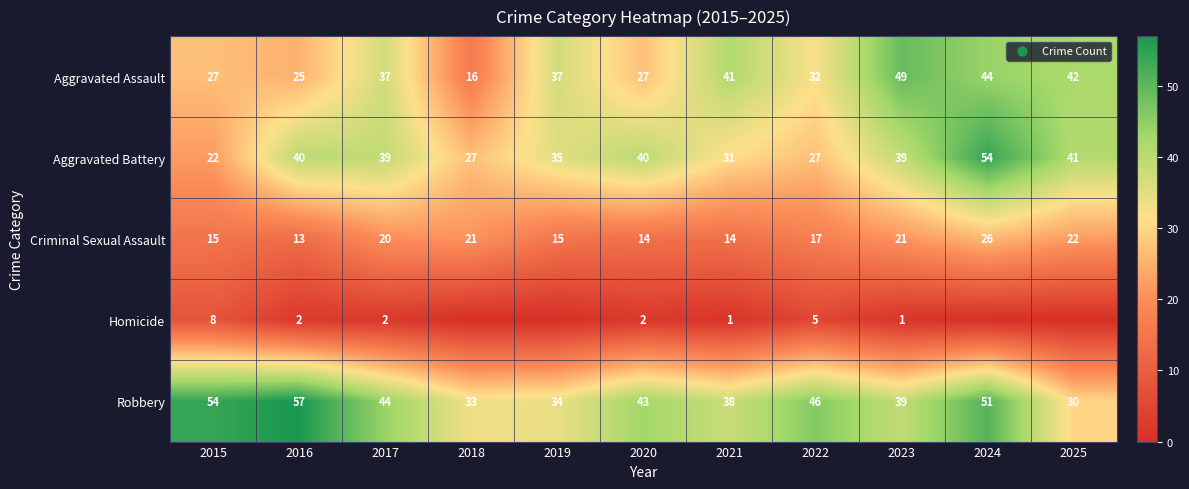

Is the value of Criminal Sexual Assault at 2022 greater than the value of Homicide at 2021?

Yes